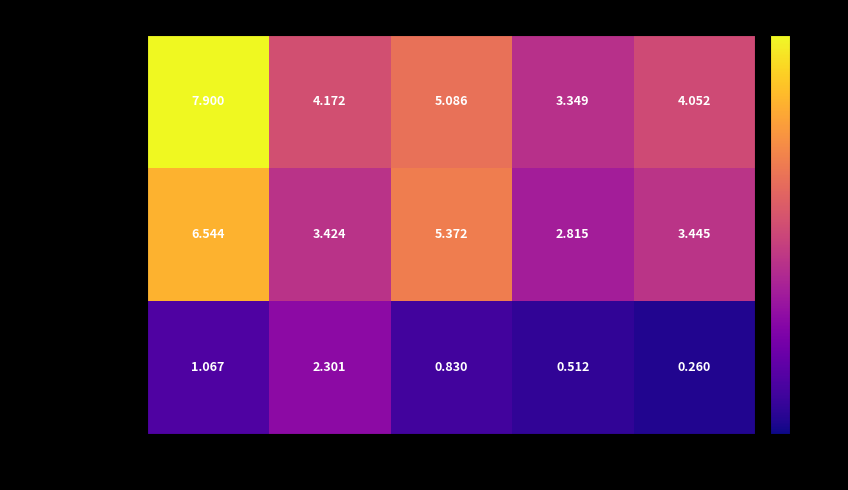

List the series in order of their peak value, highest first.

points_ant, position_ant, promoccup_ant